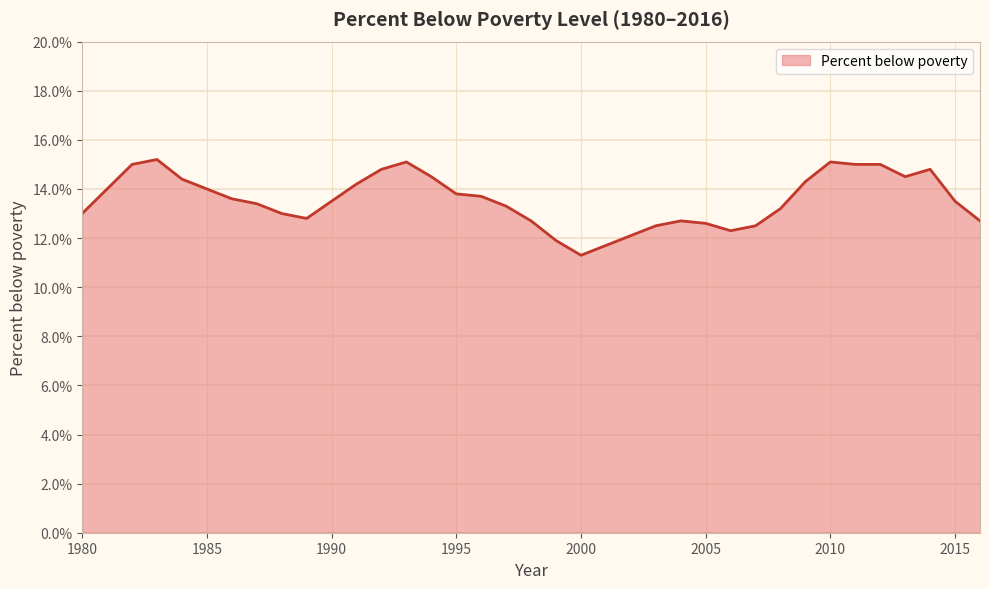

What is the minimum value shown in the chart?

11.3